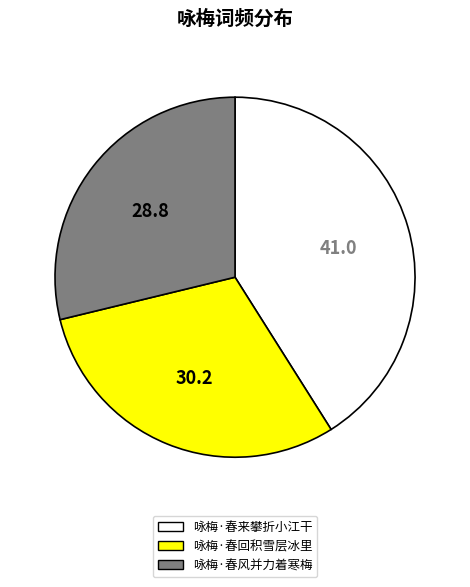

Which slice is the largest?

咏梅·春来攀折小江干